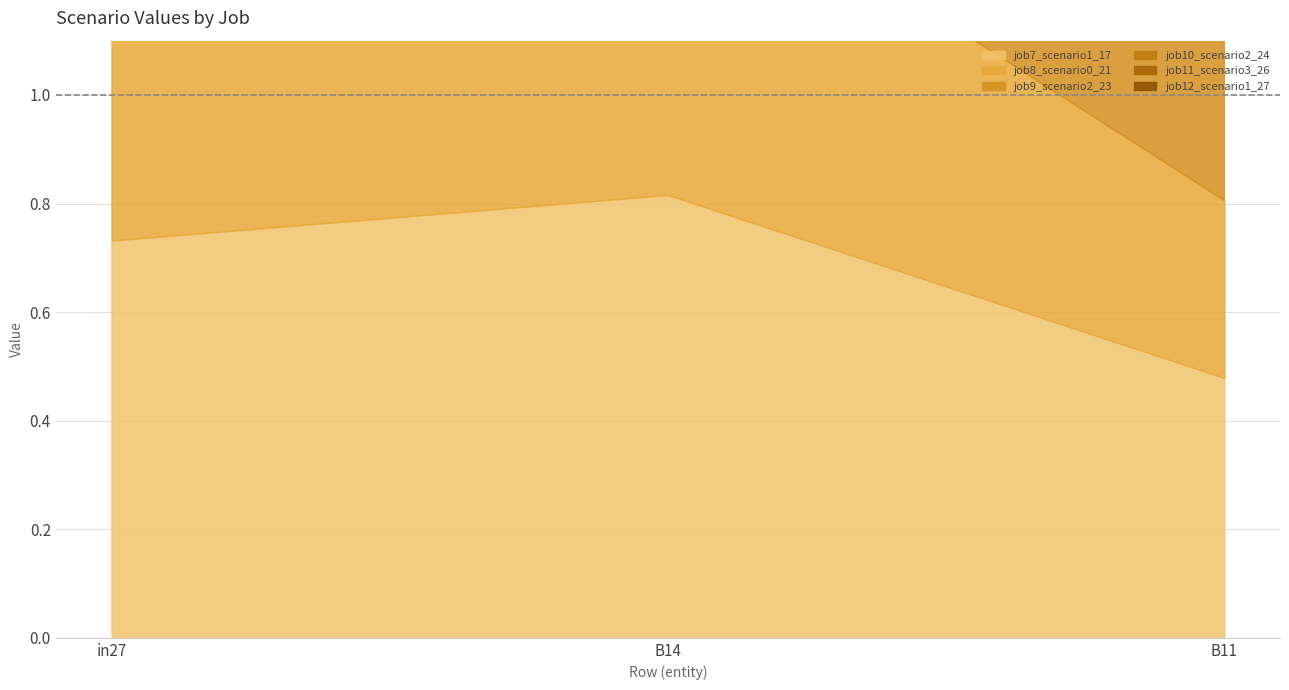

What is the label of the 1st point from the left?

in27